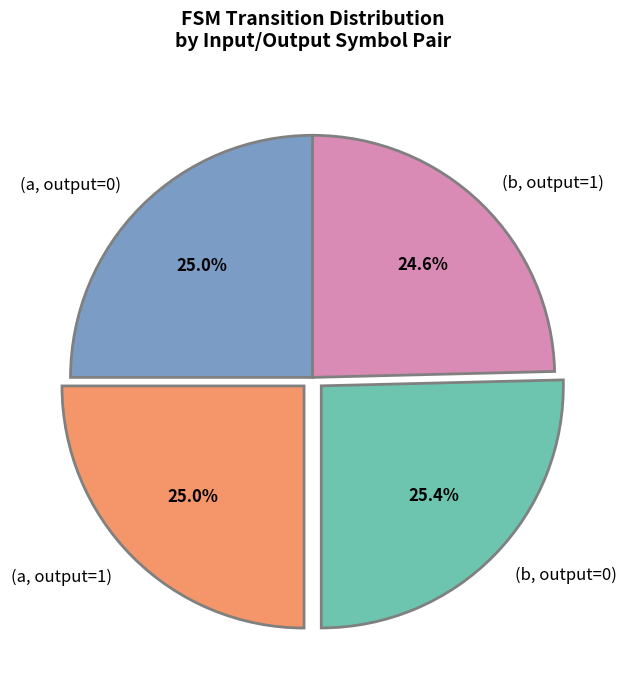

Combined, what portion of the pie is (a, output=0) and (b, output=0)?

50.4%